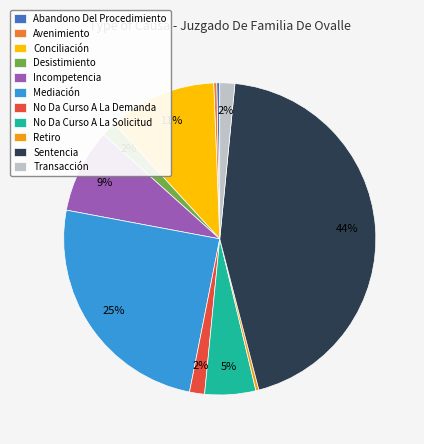

True or false: Sentencia accounts for 44% of the total.

True